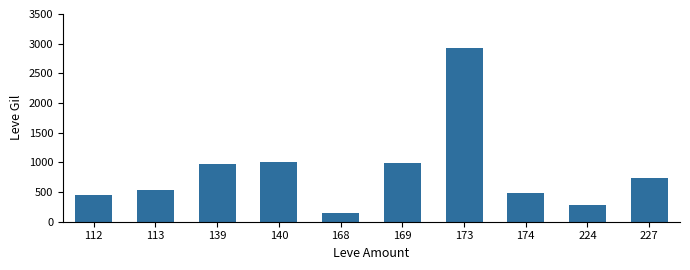

At which category does the chart reach its minimum across all series?

168